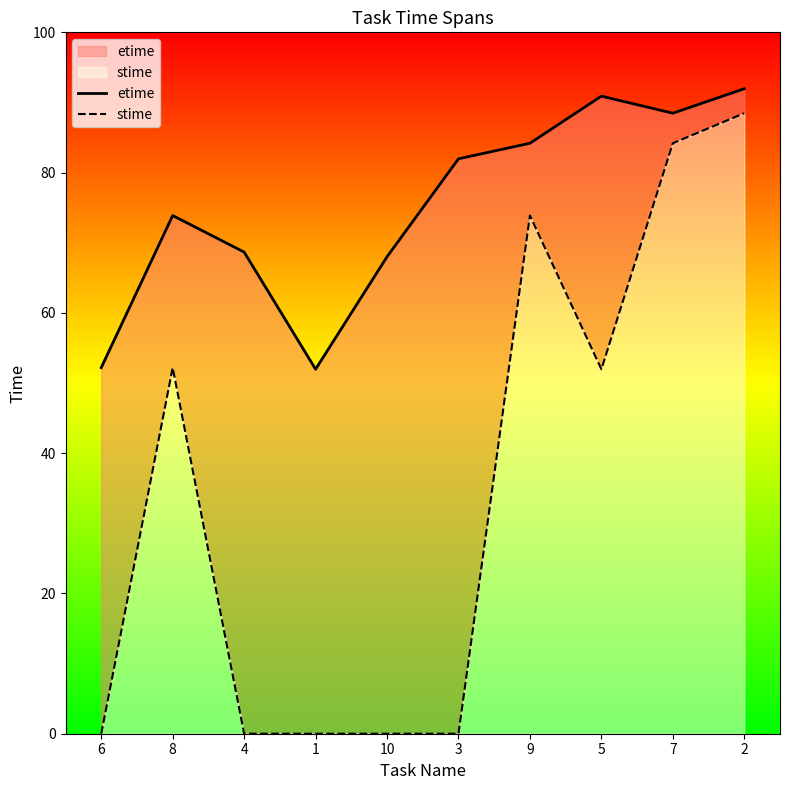

What is the difference between the etime values at 4 and 1?

16.7